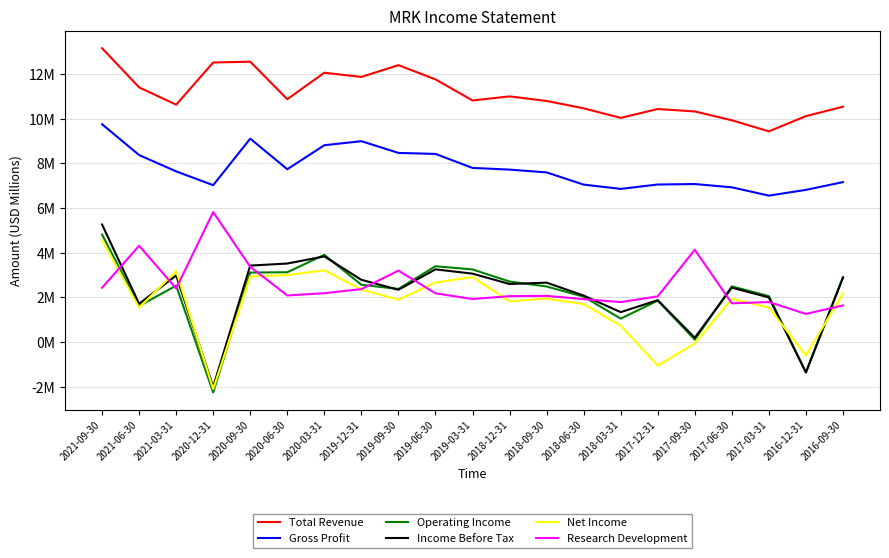

Which series has the largest total across all categories?

Total Revenue